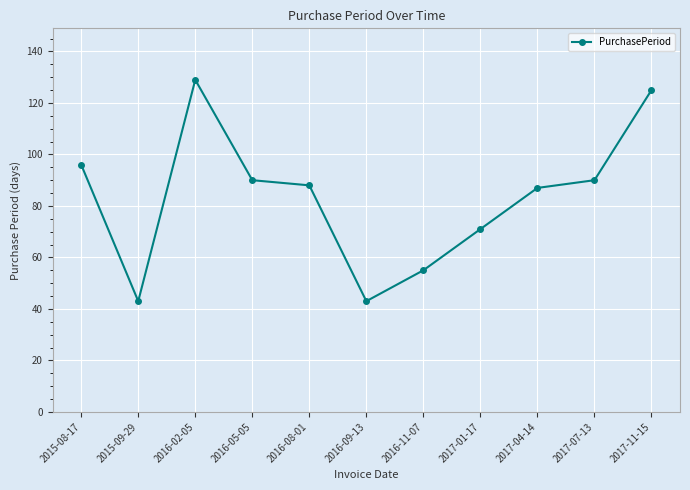

How many data points does each series have?

11